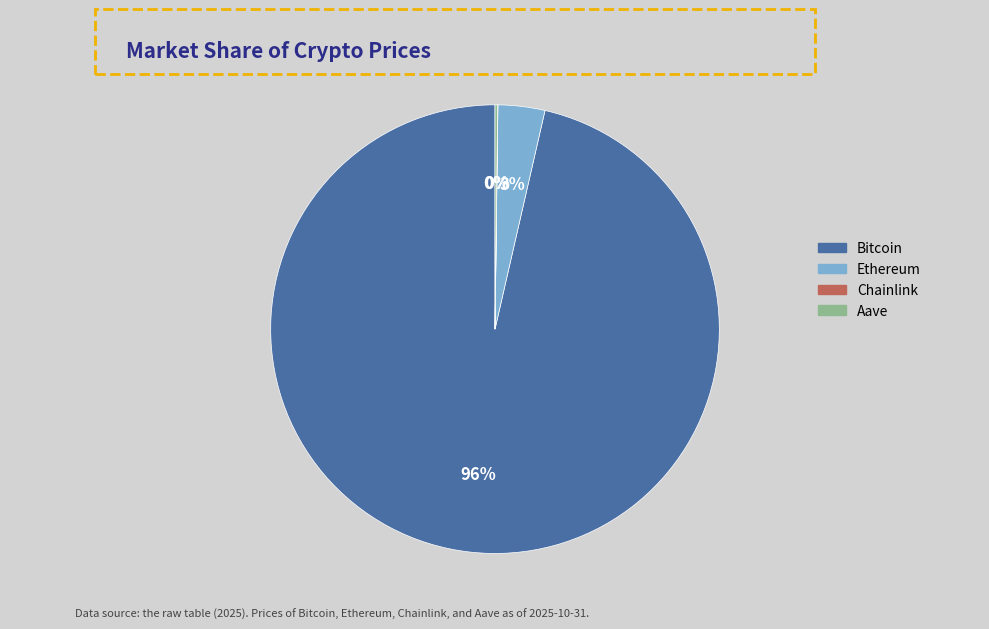

Is Bitcoin the majority of the pie?

Yes